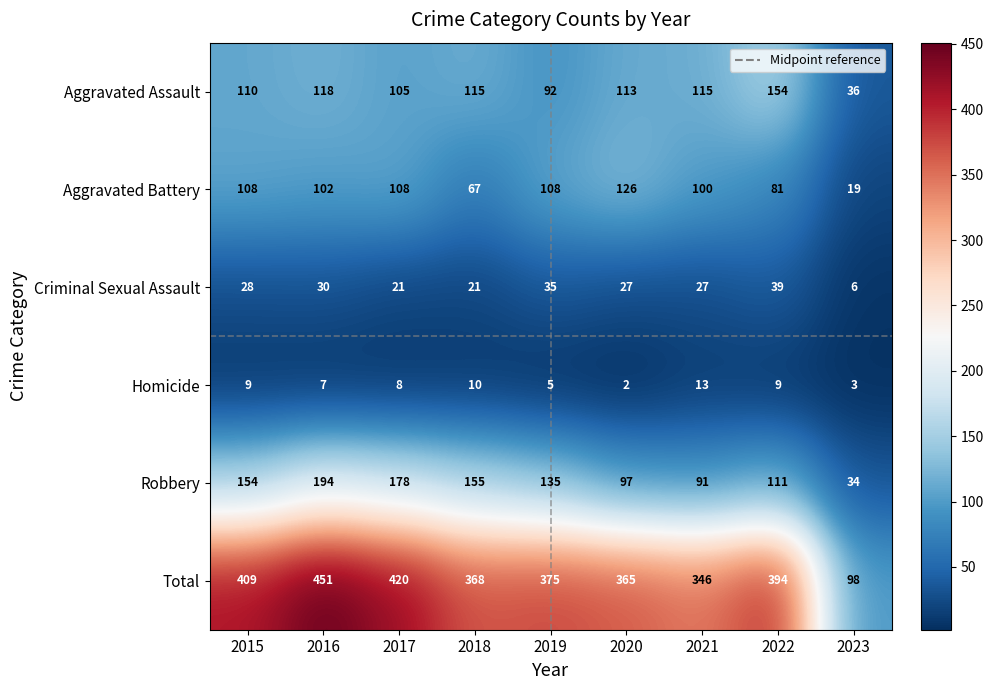

Which label corresponds to the largest value in the chart?

2016